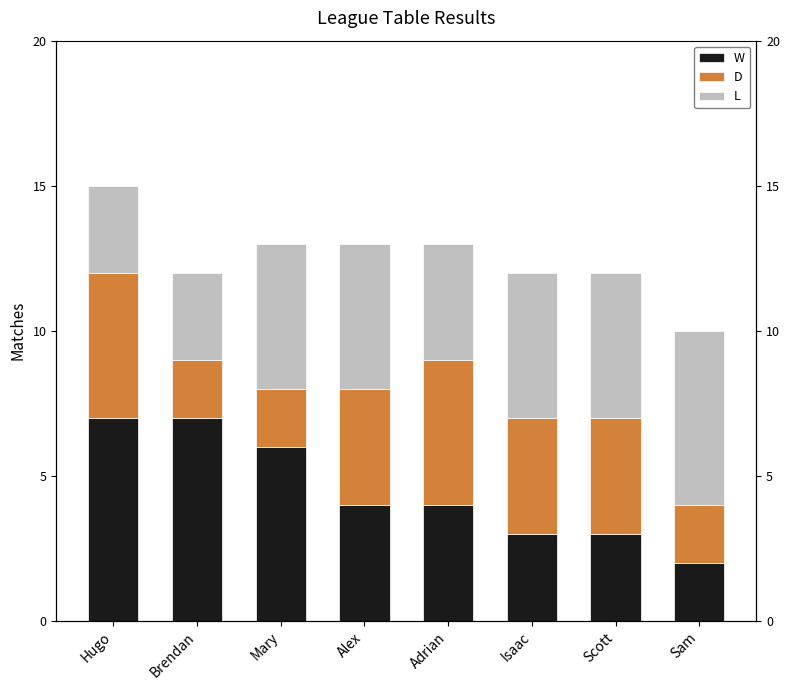

Count the W values in the range 3 to 7.

7